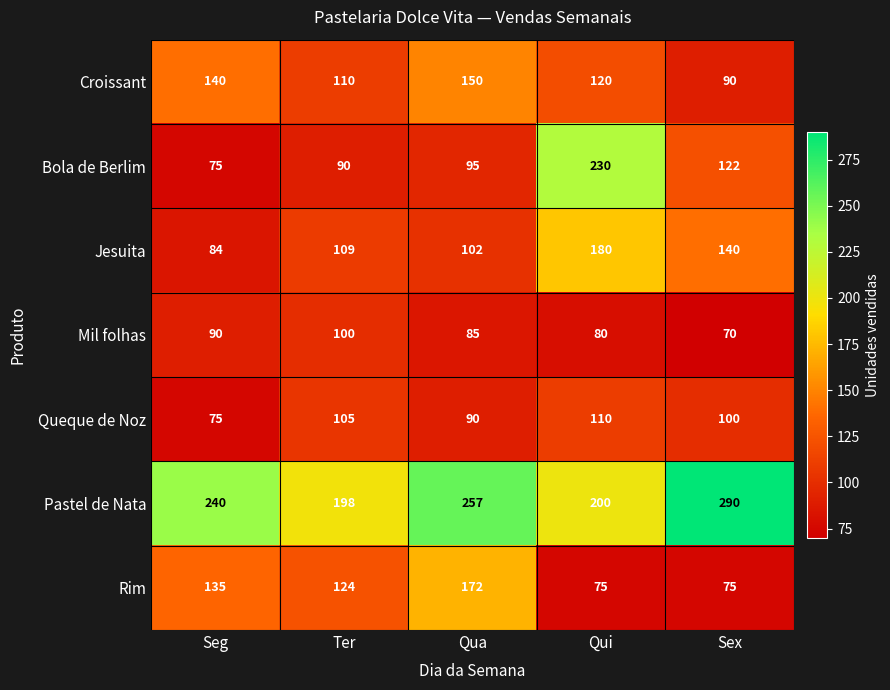

What is the difference between the maximum and minimum values in the Pastel de Nata series?

92